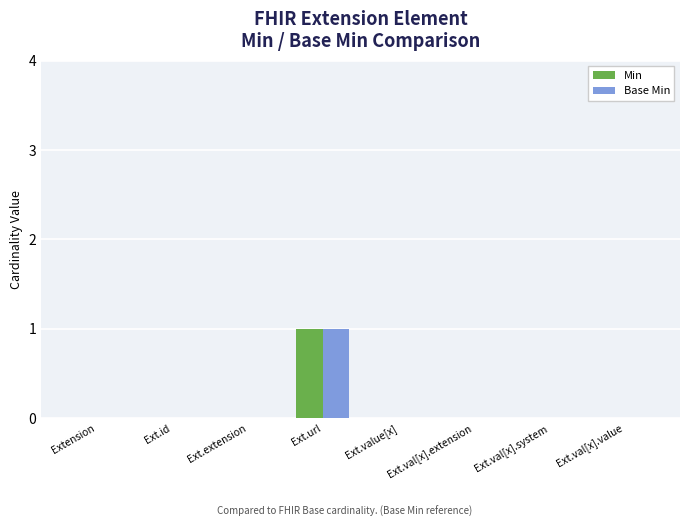

How many distinct data groups are displayed?

2